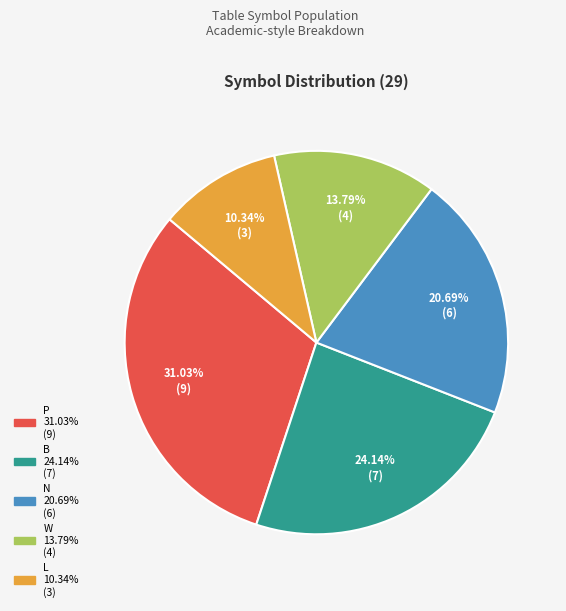

True or false: W accounts for 14% of the total.

True